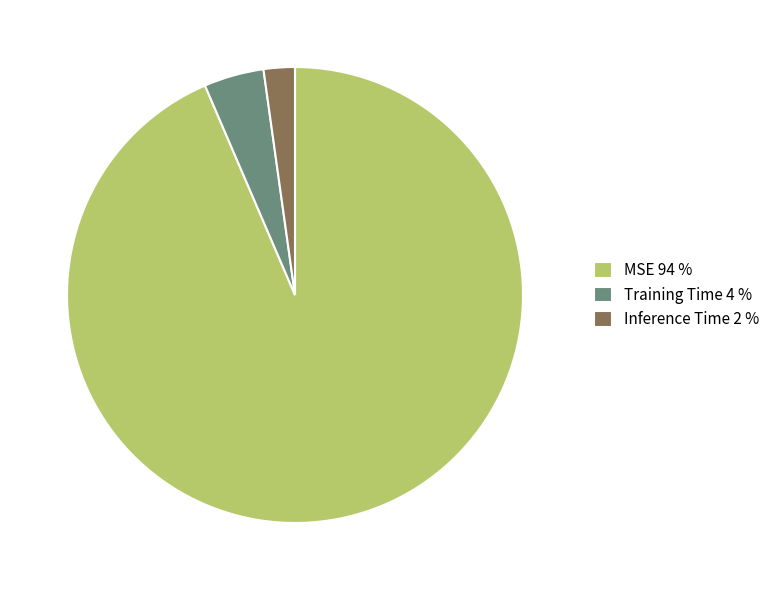

Which slice is the smallest?

Inference Time